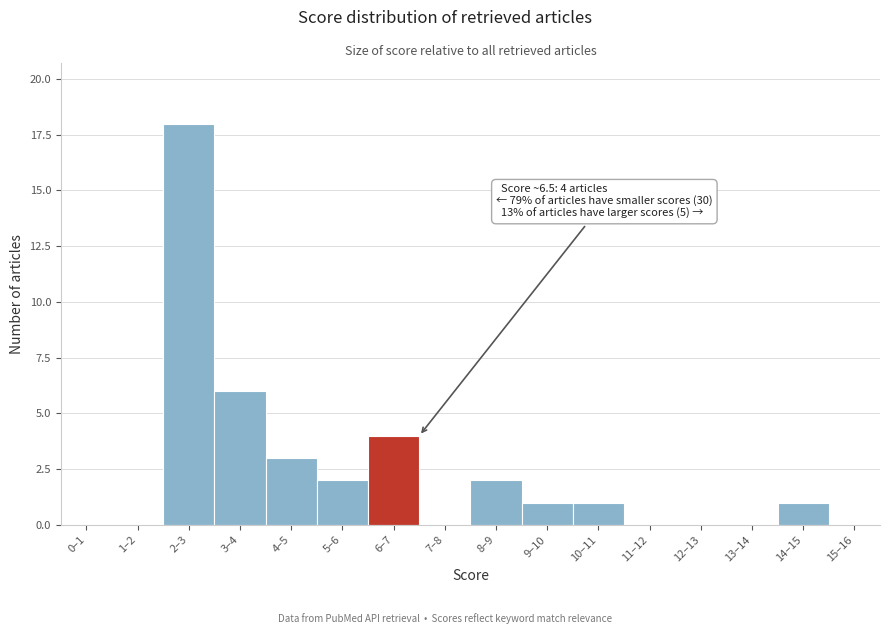

Reading left to right, what are all the values shown in this chart?

0–1=0	1–2=0	2–3=18	3–4=6	4–5=3	5–6=2	6–7=4	7–8=0	8–9=2	9–10=1	10–11=1	11–12=0	12–13=0	13–14=0	14–15=1	15–16=0